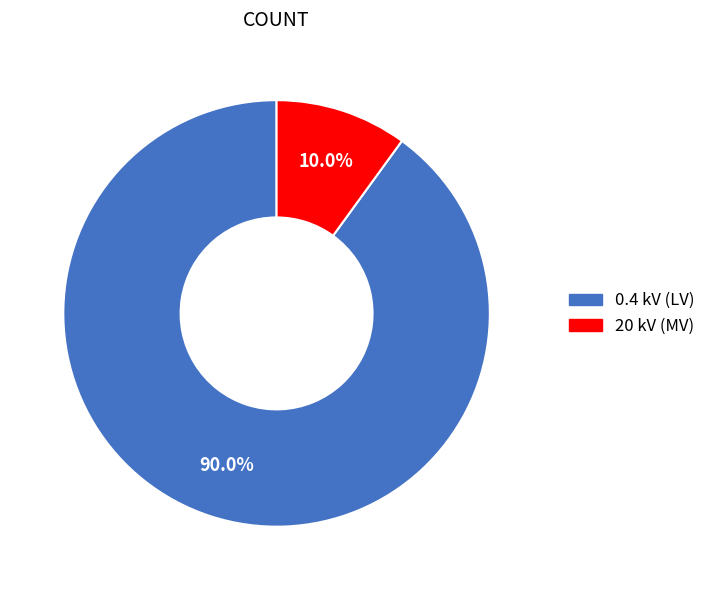

What is the largest slice in the pie chart?

0.4 kV (LV)